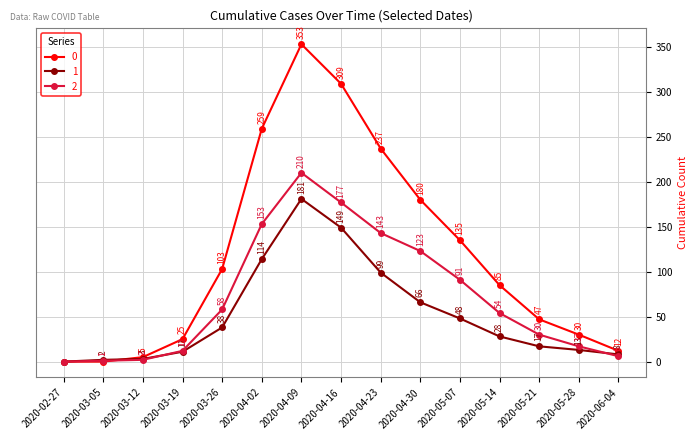

What is the sum of all 0 values?

1780